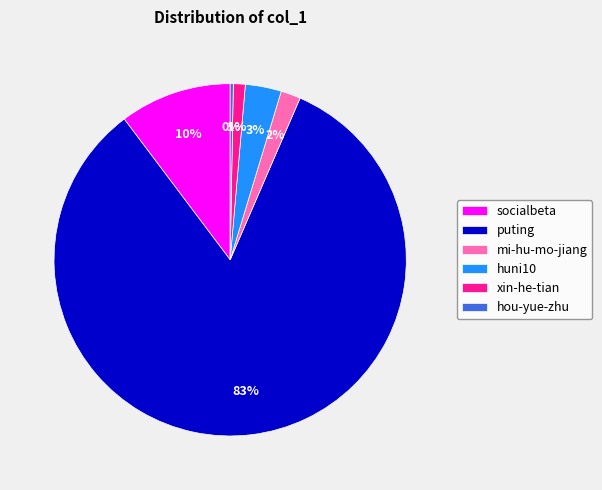

Combined, do socialbeta and huni10 account for over 50%?

No